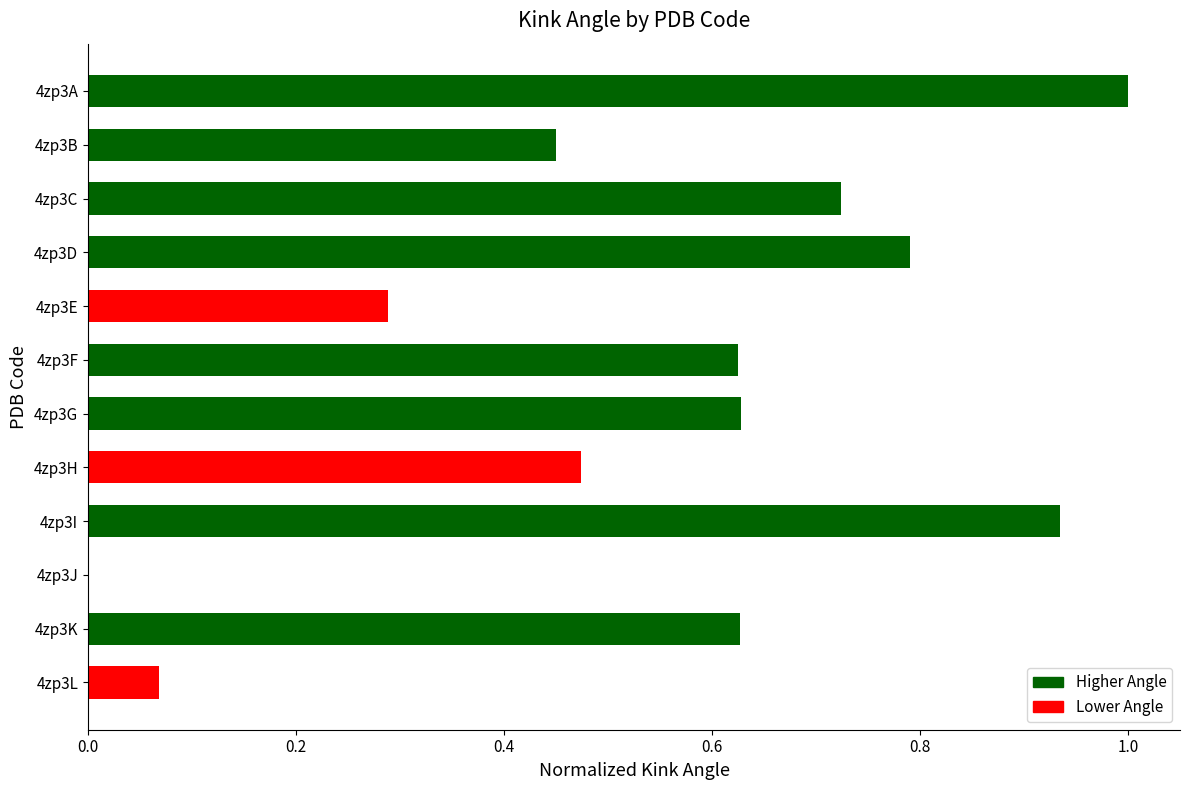

What is the maximum value shown in the chart?

1.0